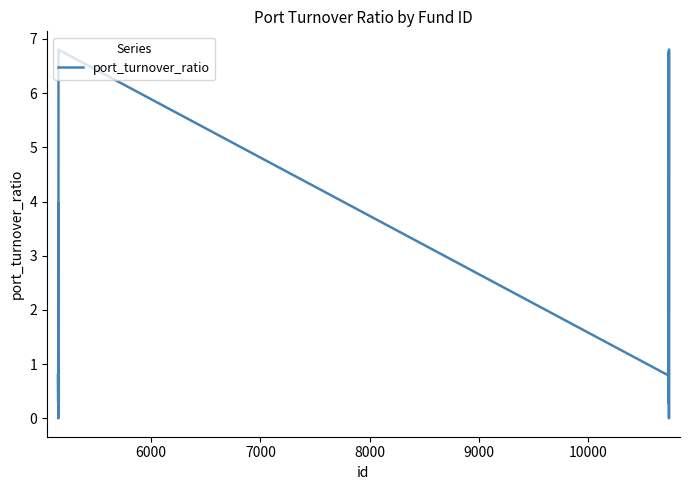

What is the greatest value displayed?

6.8